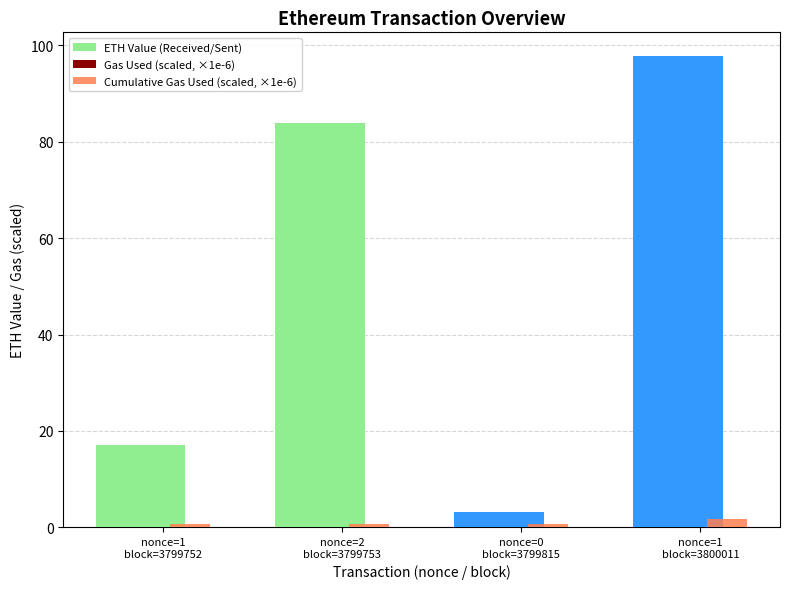

Which category has the lowest value in the Cumulative Gas Used (scaled, ×1e-6) series?

nonce=1
block=3799752